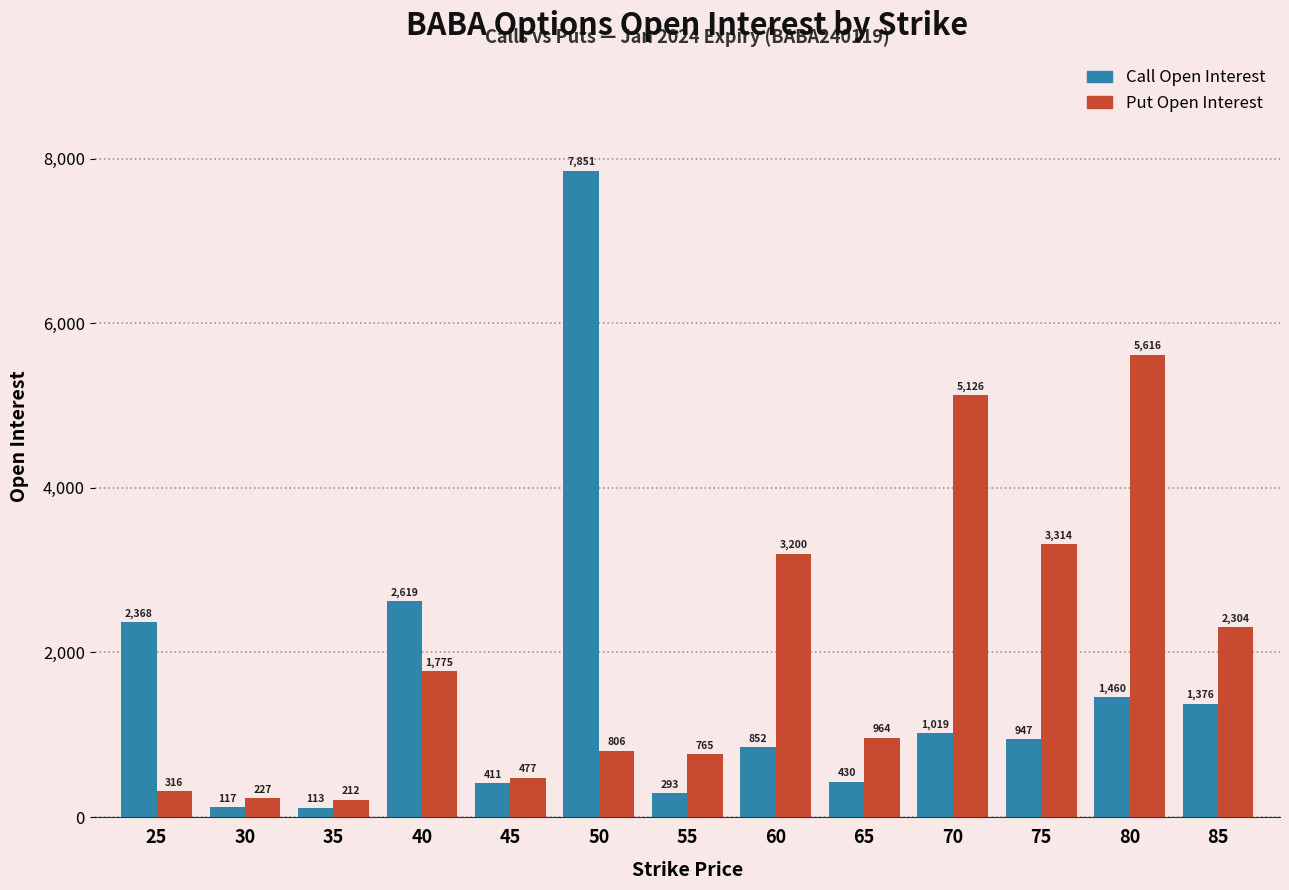

Between 25 and 85, which series saw the biggest shift?

Put Open Interest